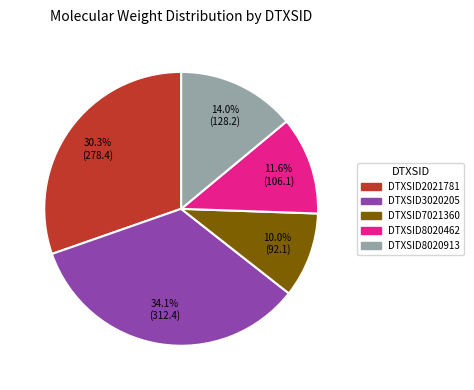

What percentage do DTXSID2021781 and DTXSID8020913 together represent?

44.3%